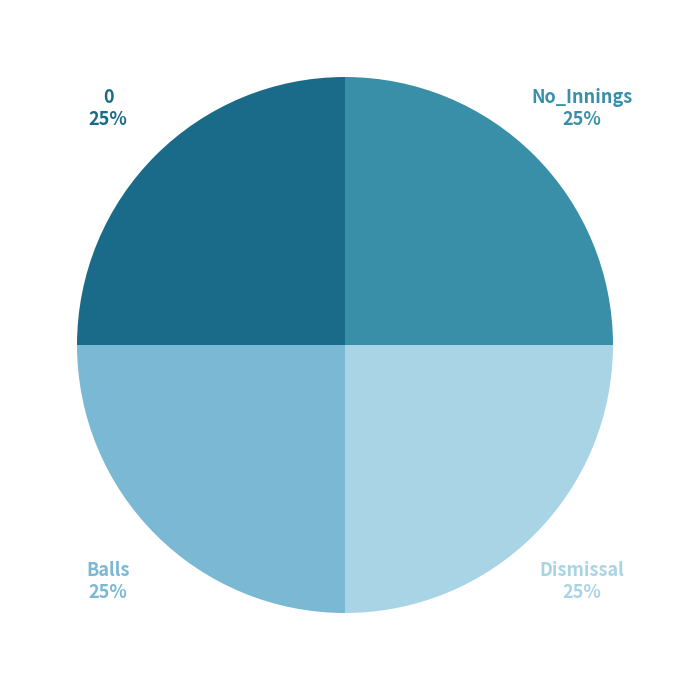

Is there any slice that represents more than half of the pie?

No